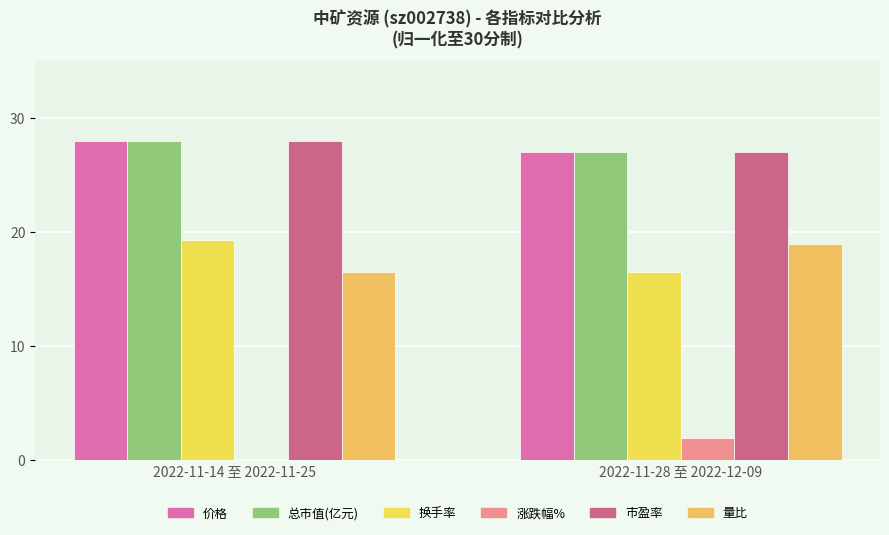

Is the value of 市盈率 at 2022-11-28 至 2022-12-09 greater than the value of 价格 at 2022-11-14 至 2022-11-25?

No